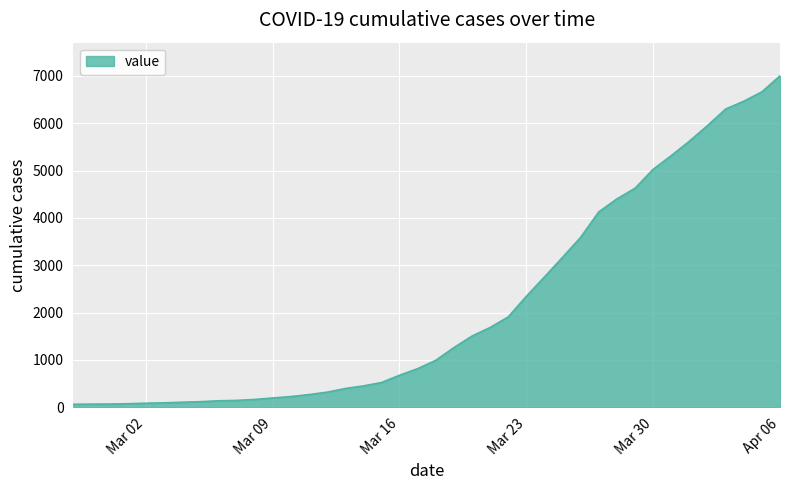

What is the difference between the maximum and minimum values?

6939